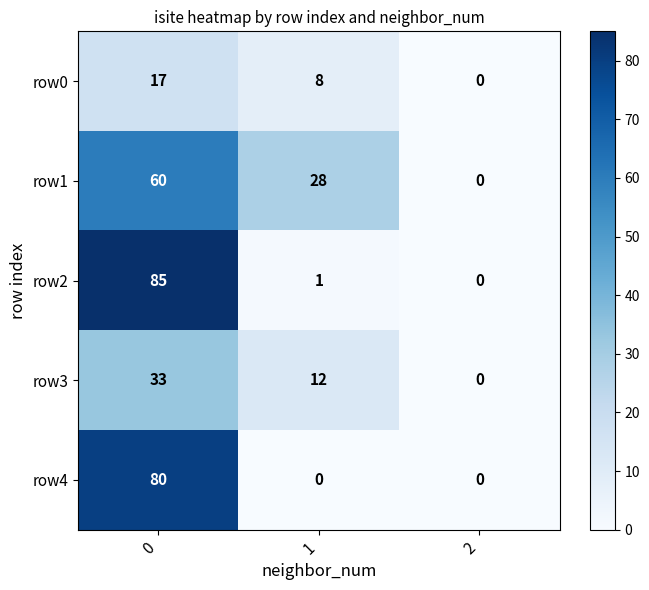

What is the highest value of the row2 series?

85